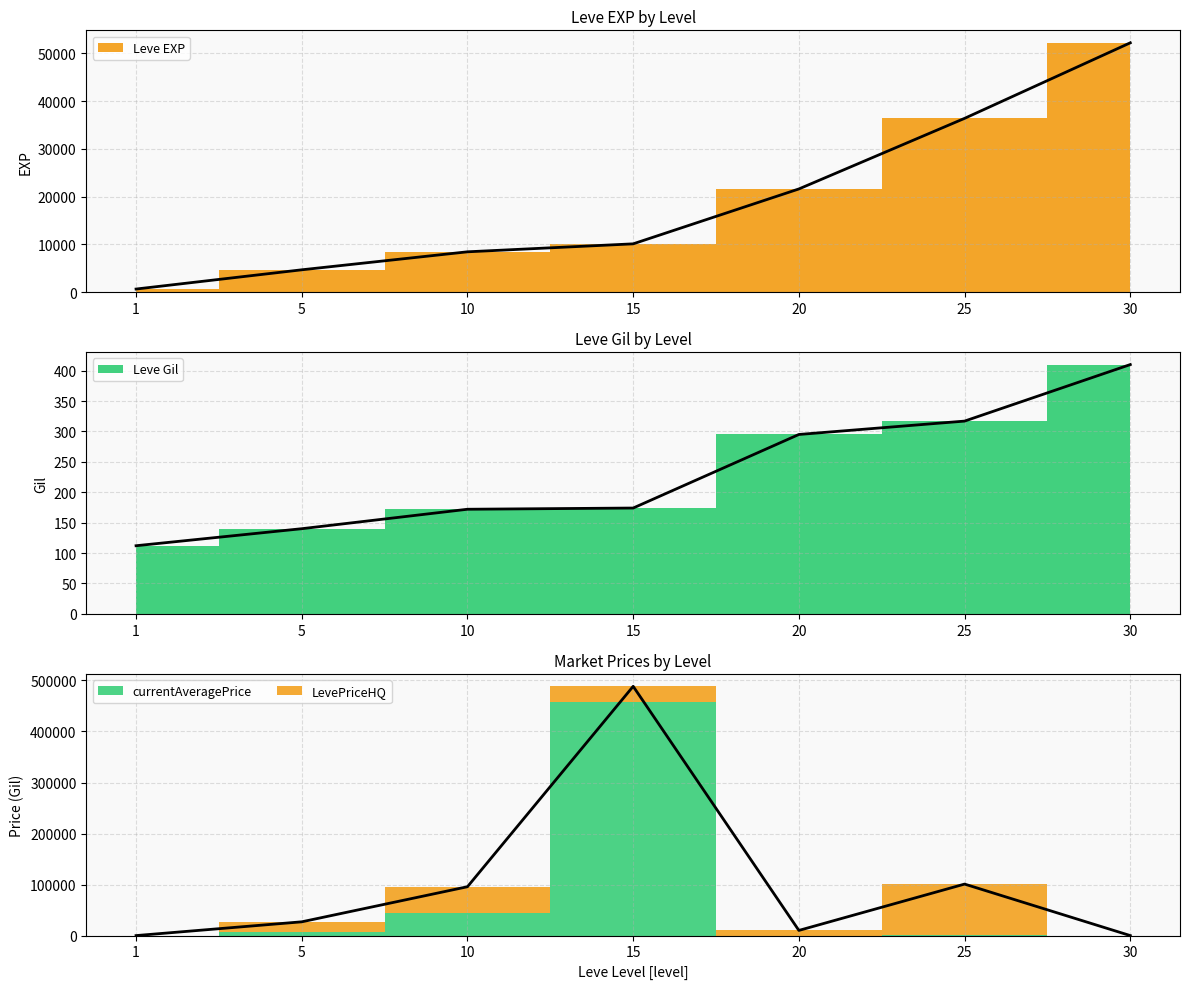

Is this an area chart (filled region under the line)?

No